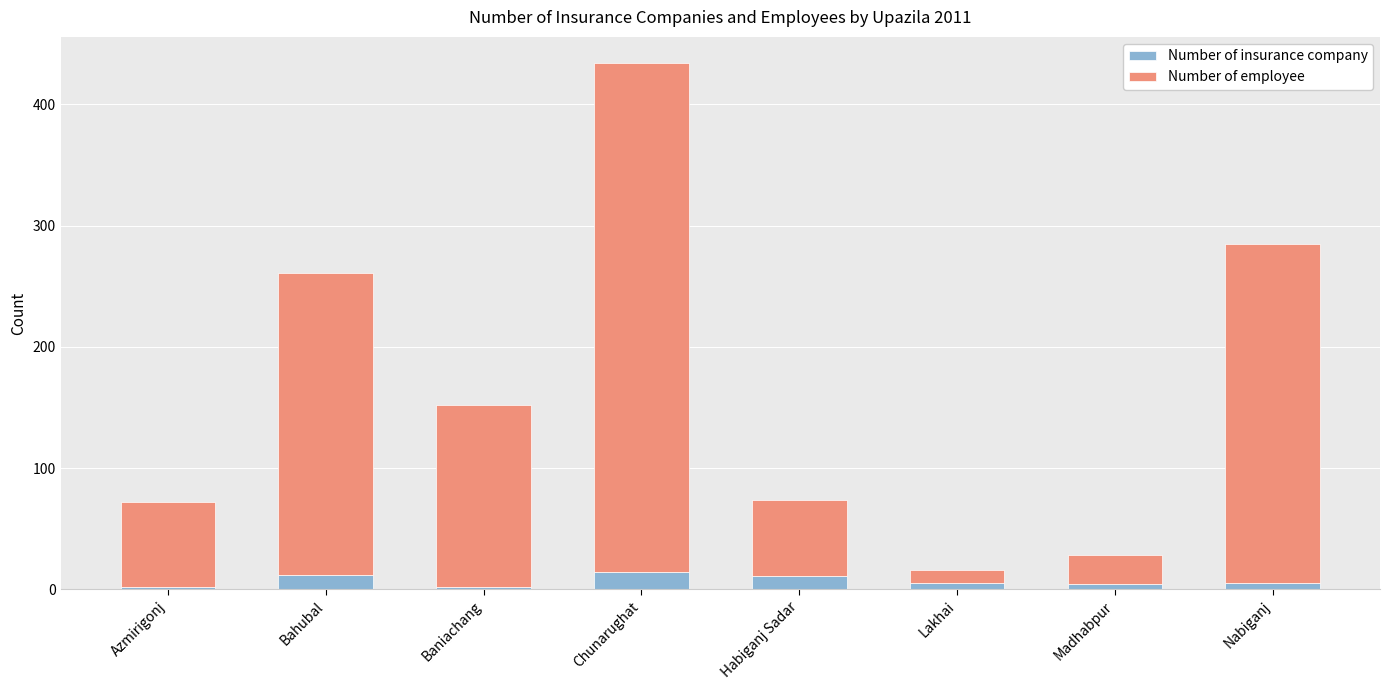

Is it true that Number of insurance company equals 4 at Madhabpur?

True